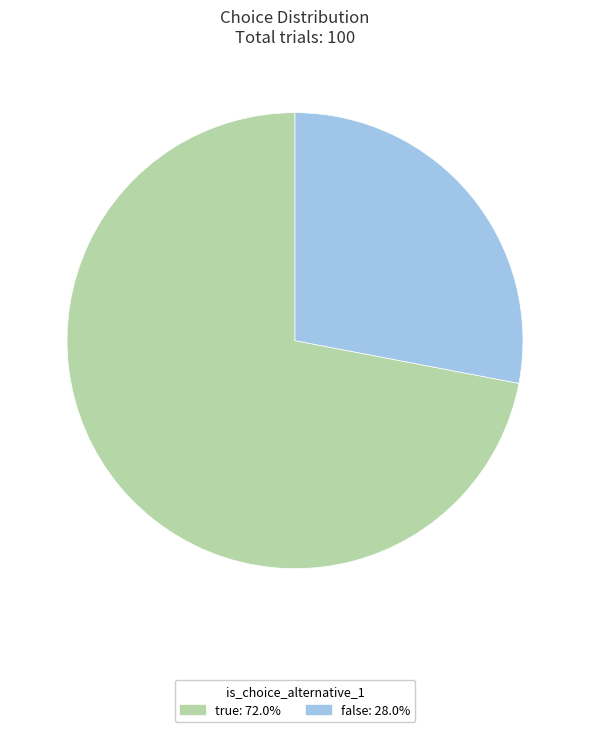

Rank the categories by value from highest to lowest.

true, false